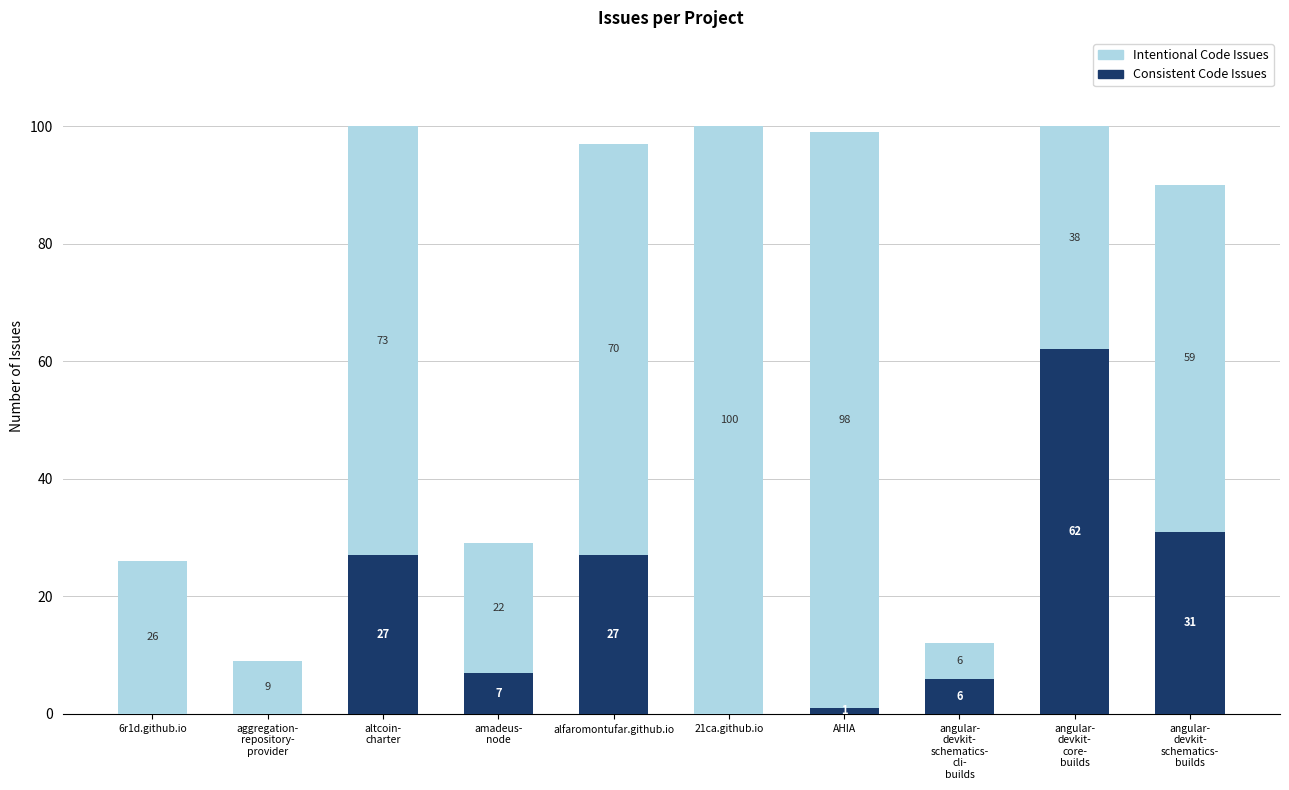

Are the bars grouped side by side (vs. stacked)?

No